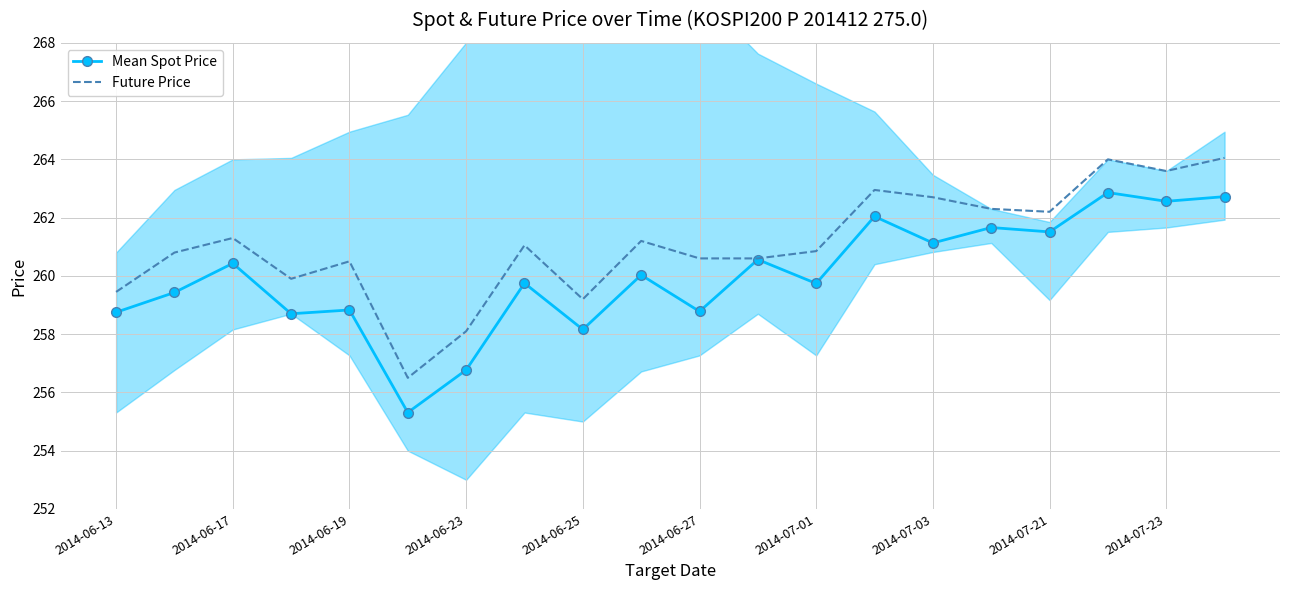

Rank the series by their maximum value, from lowest to highest.

Mean Spot Price, Future Price